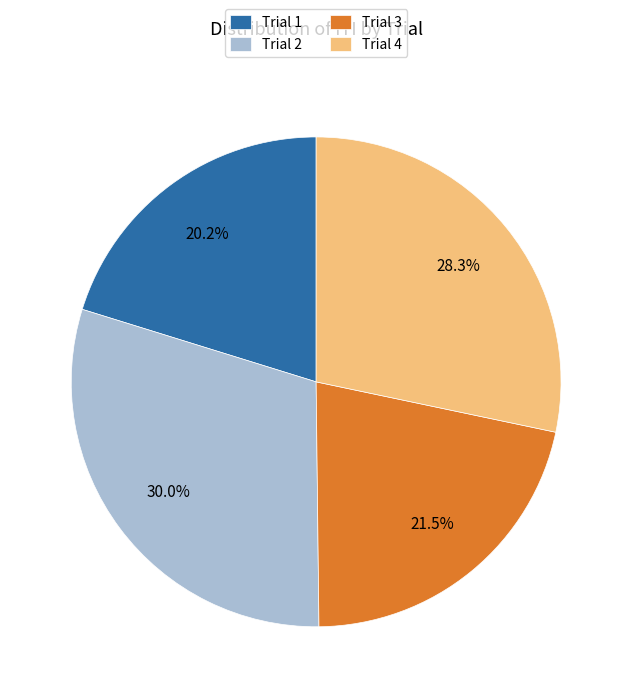

To the nearest percent, what is the combined percentage of Trial 2 and Trial 4?

58%